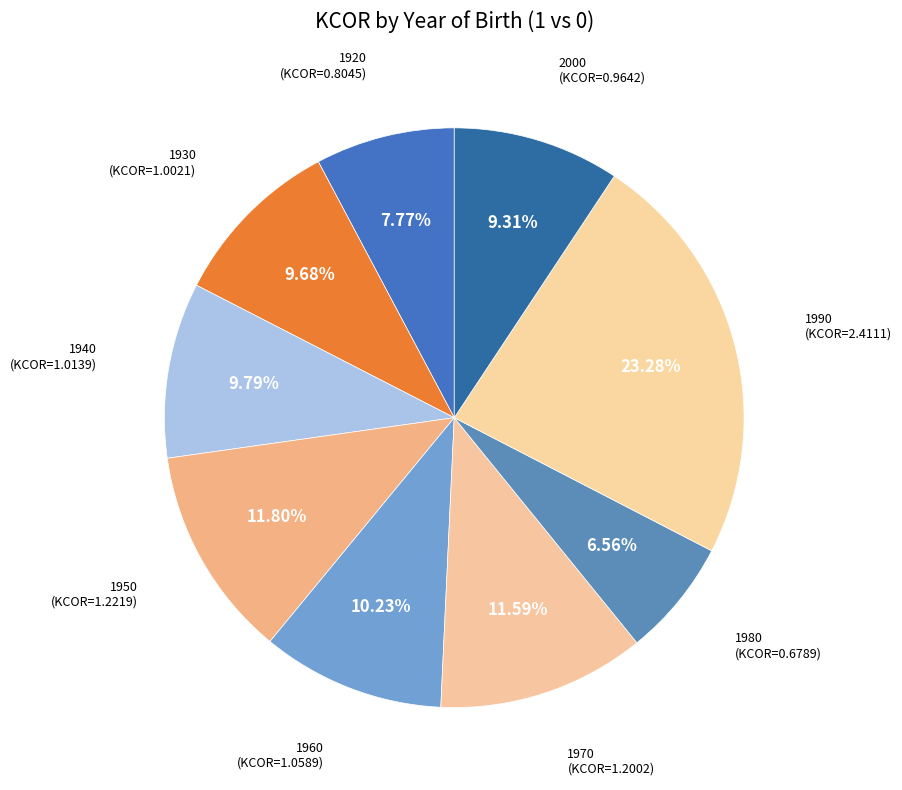

Is the sum of 1990 and 1920 greater than half?

No